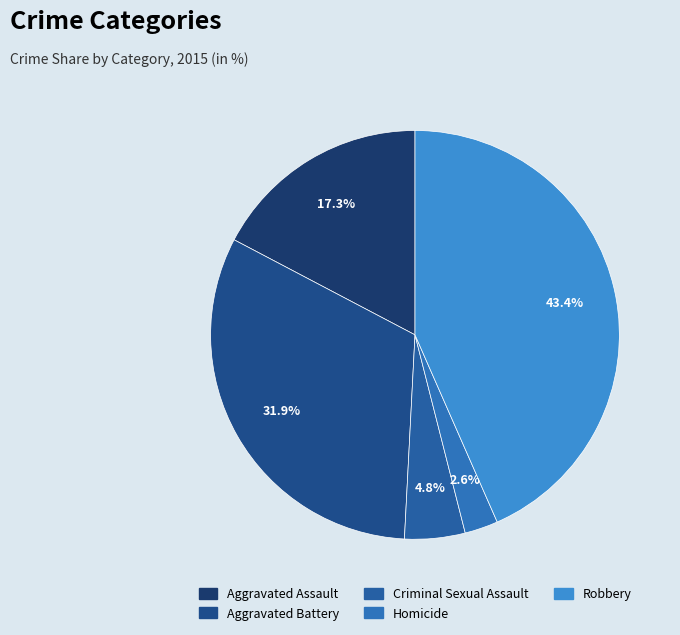

What percentage do Homicide and Robbery together represent?

46.0%